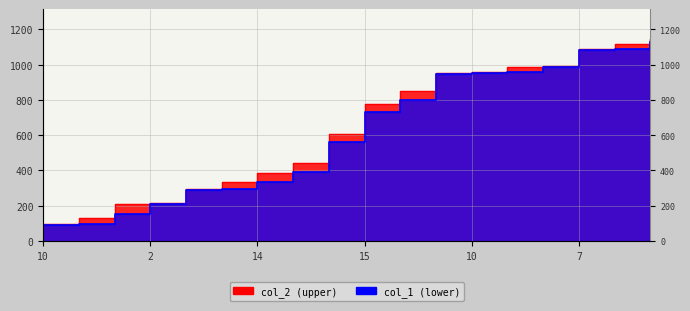

Between 6 and 17, which is larger?

6